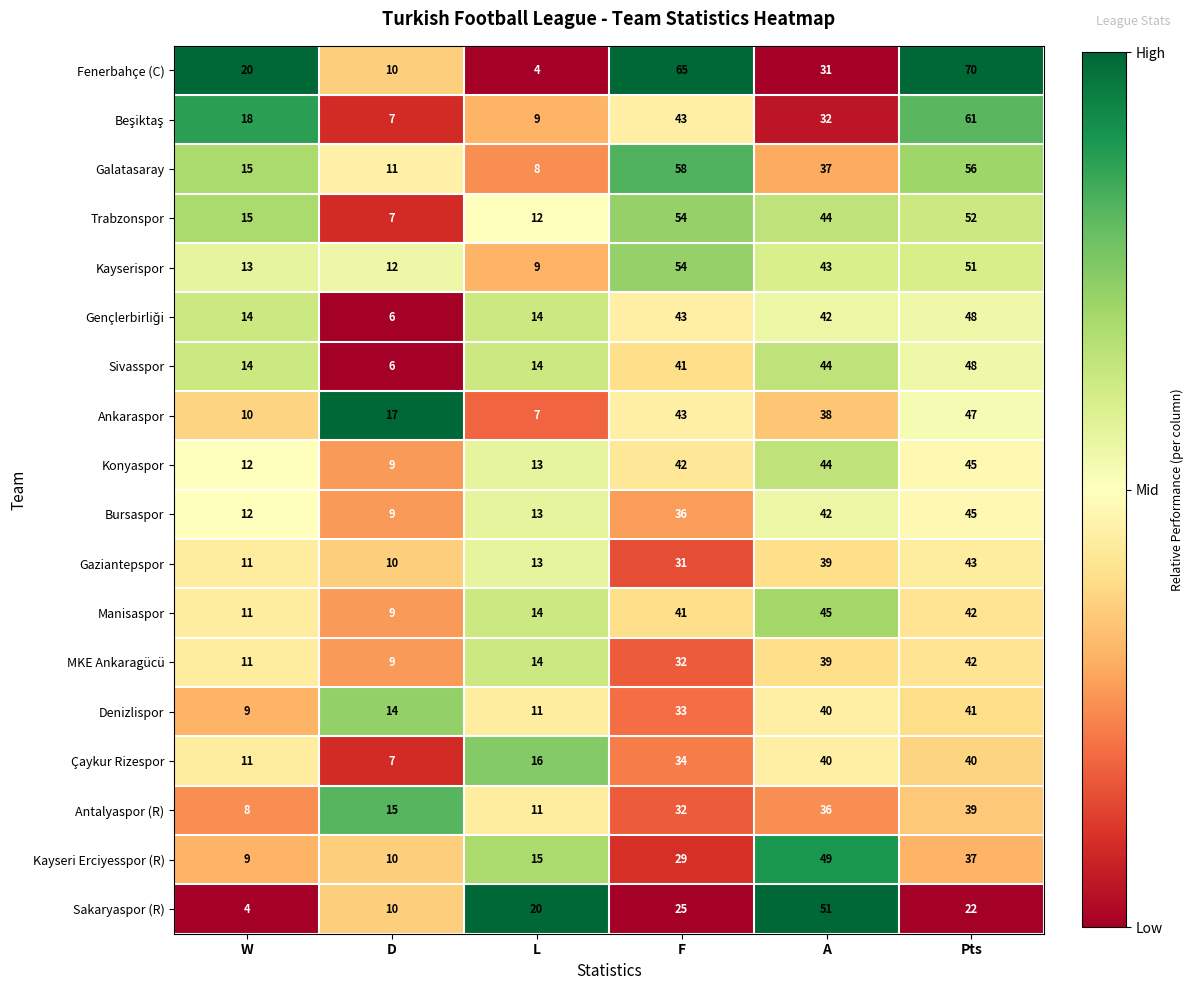

Between W and Pts, which series saw the biggest shift?

Fenerbahçe (C)